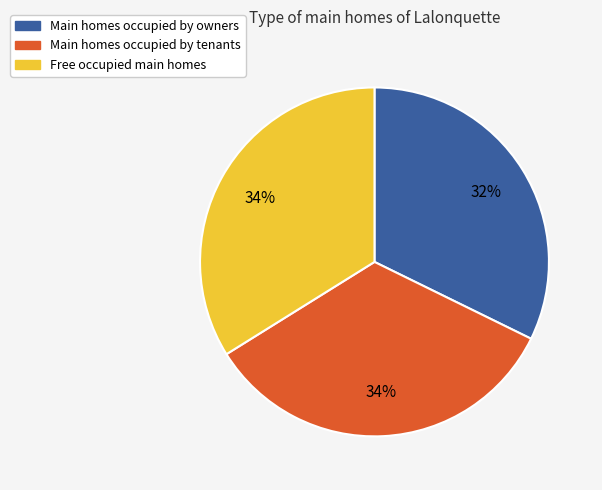

Is there a majority slice in this chart?

No